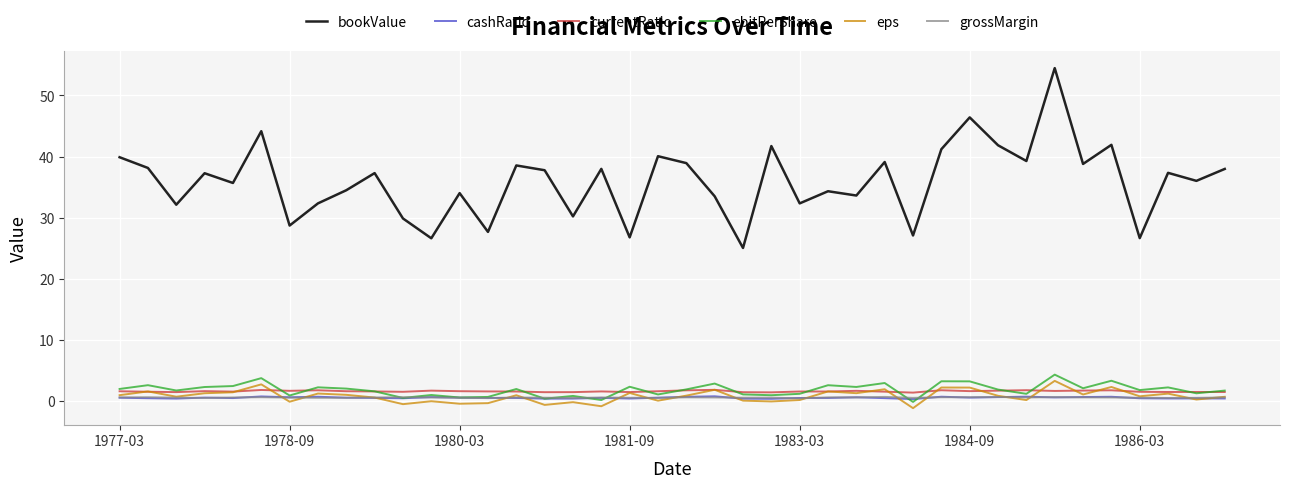

True or false: bookValue and ebitPerShare cross at least once.

False